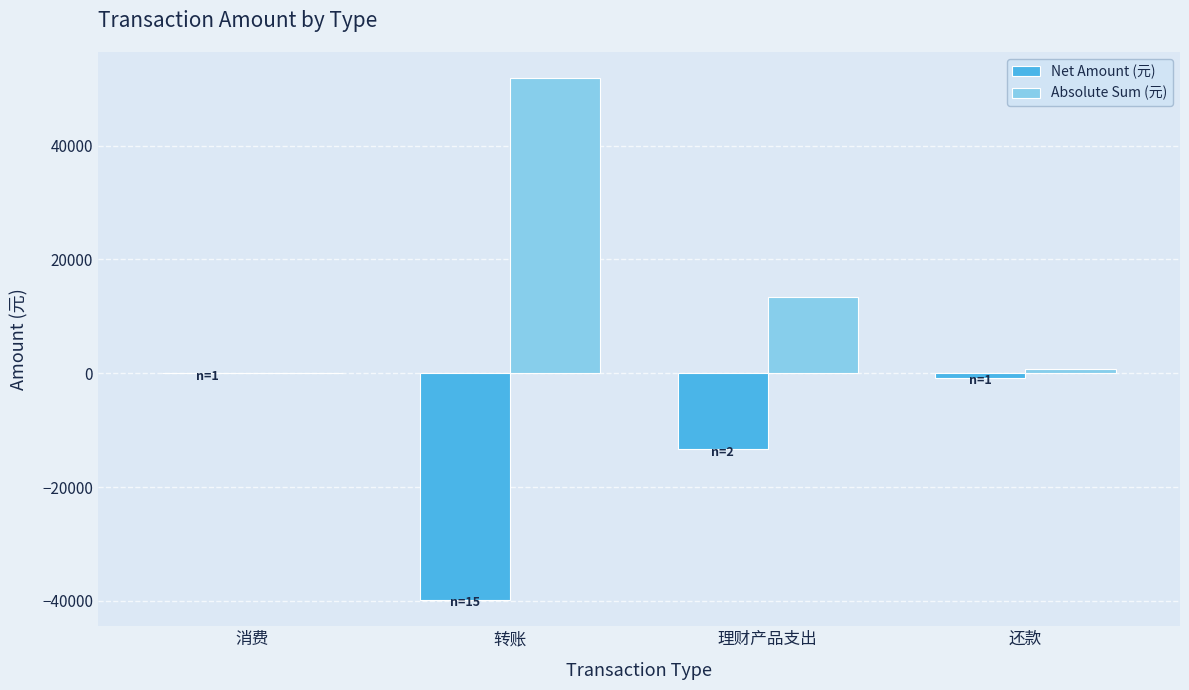

What is the maximum value for Absolute Sum (元)?

51849